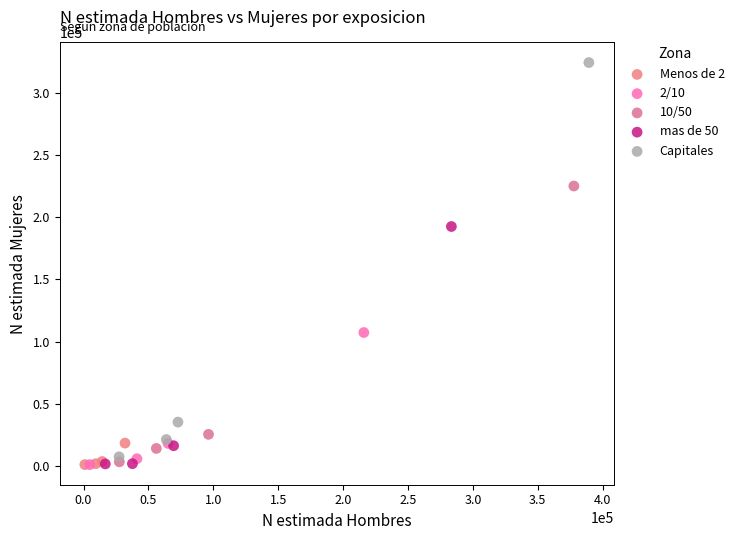

Which series contains the highest Y value?

Capitales